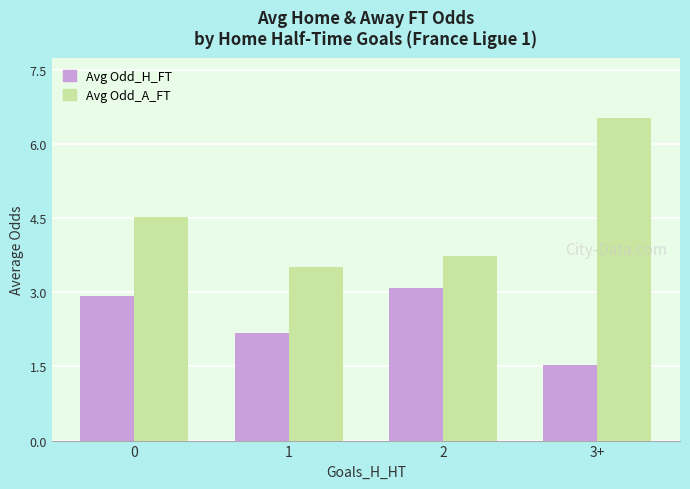

Reading left to right, transcribe all the data shown in this chart.

Avg Odd_H_FT: 2.9	2.2	3.1	1.5
Avg Odd_A_FT: 4.5	3.5	3.7	6.5